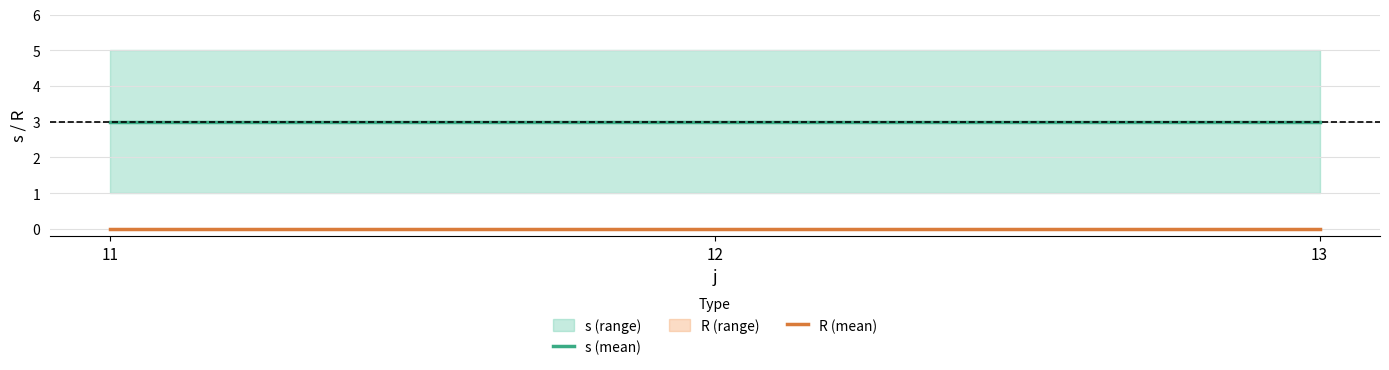

True or false: s (mean) has a value of 3 at 11.

True